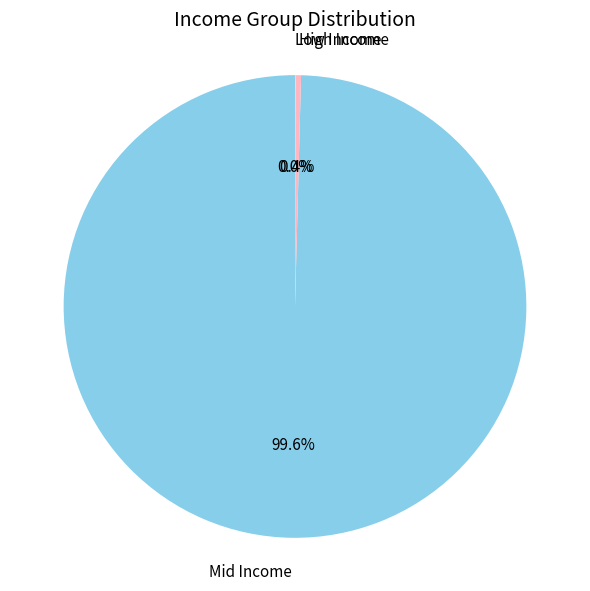

Which slice is the largest?

Mid Income